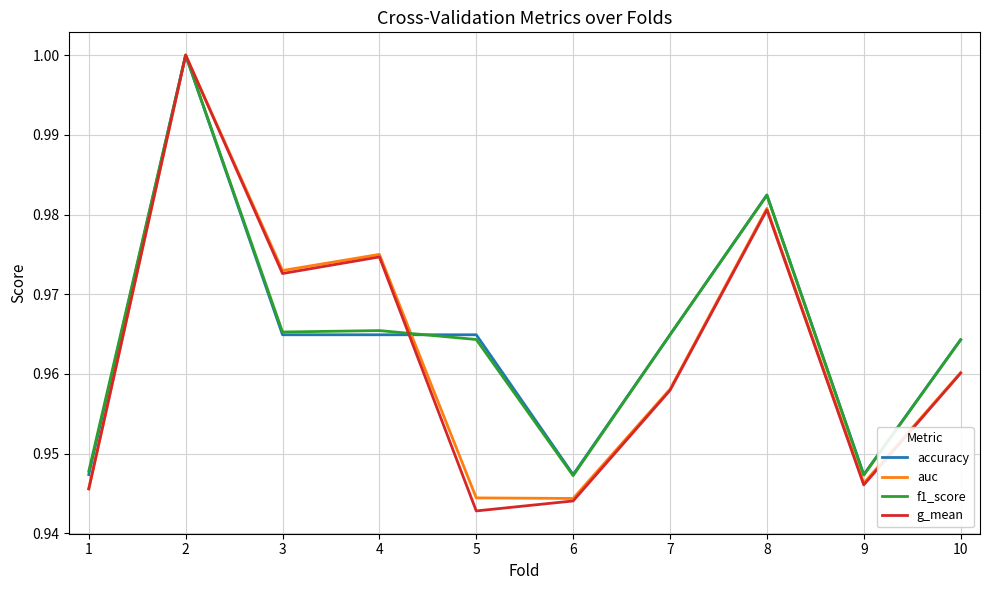

Between 2 and 10, which series saw the biggest shift?

g_mean